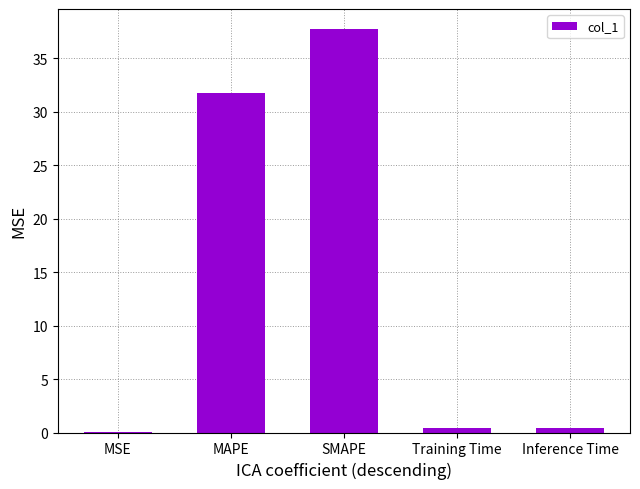

Between MAPE and SMAPE, which is larger?

SMAPE